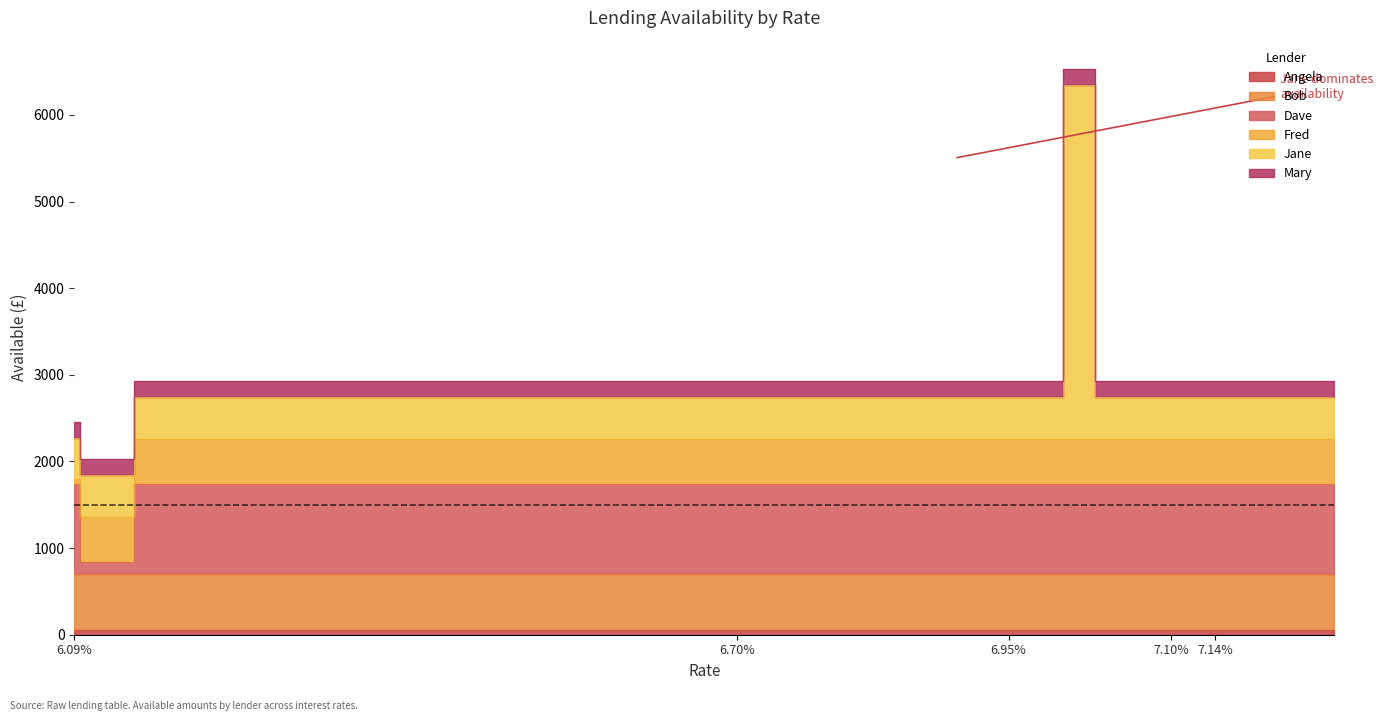

Rank the series at 9 from lowest to highest value.

Angela, Mary, Jane, Fred, Bob, Dave